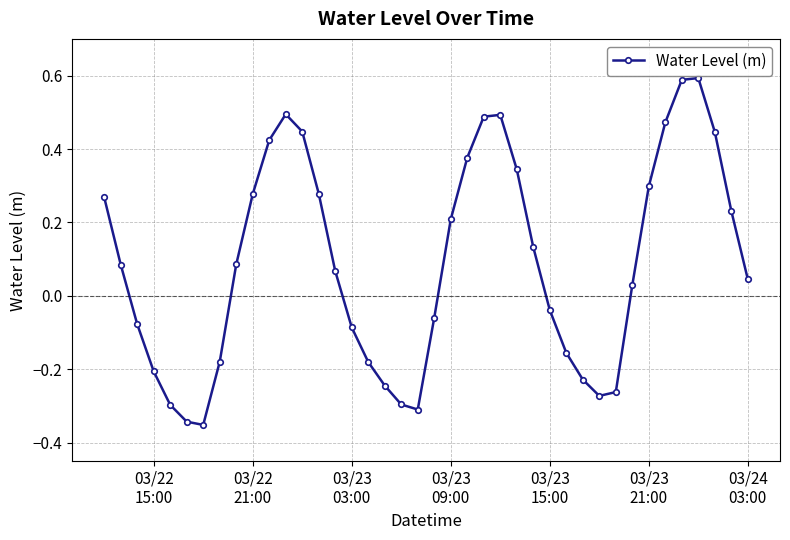

How many points are lower than both their immediate neighbors (excluding endpoints)?

3